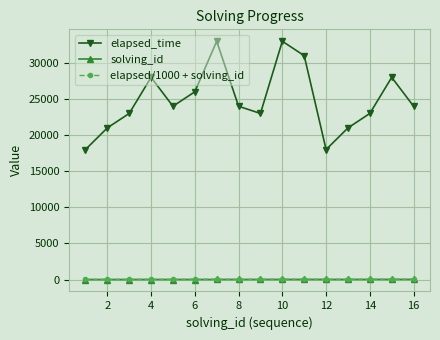

True or false: elapsed_time and solving_id intersect in this chart.

False